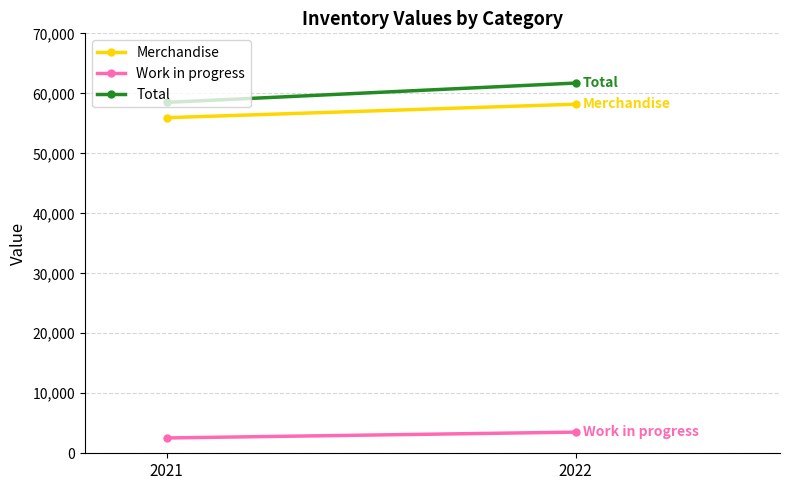

How many series are shown in this chart?

3